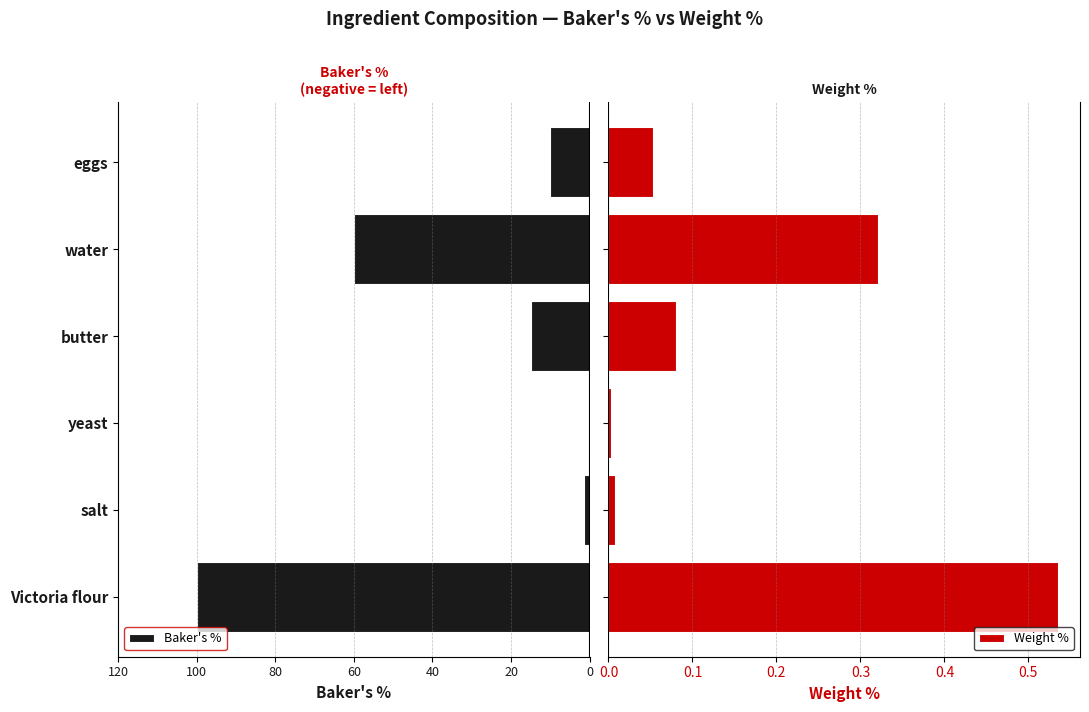

What is the value of the Weight % bar at the 1st from the left?

0.5